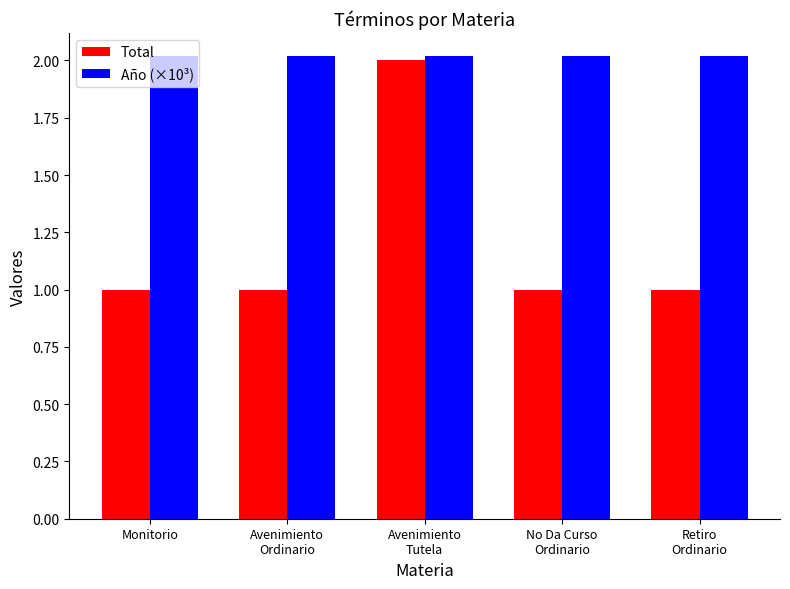

The value of Año (×10³) at No Da Curso
Ordinario is 1.2. True or false?

False